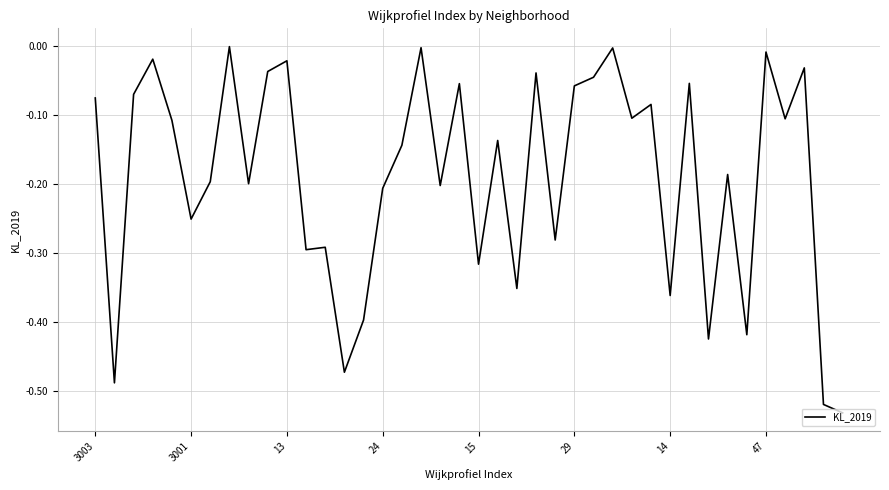

Does the chart display data point markers on the line(s)?

No